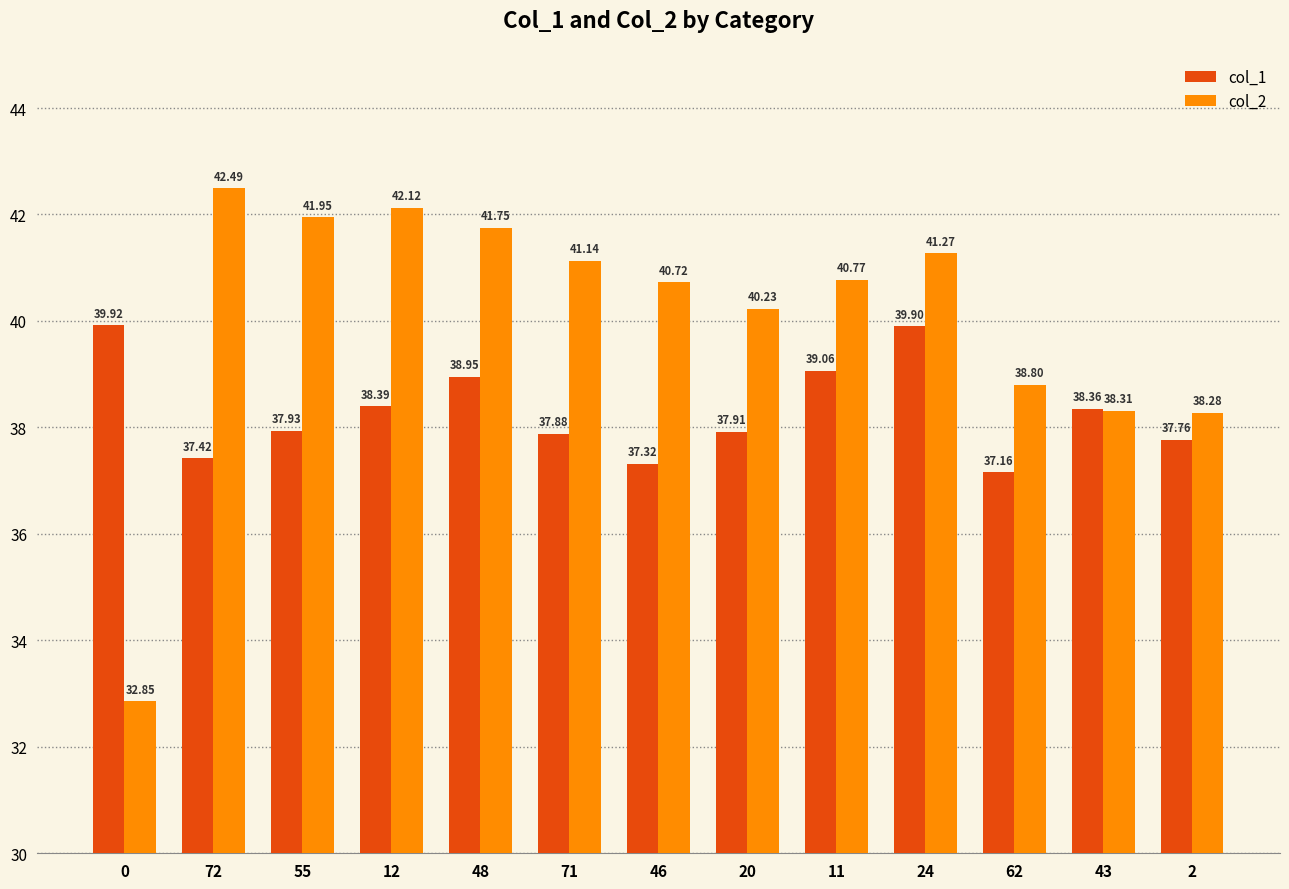

What is the difference between the highest and lowest values at 0?

7.1